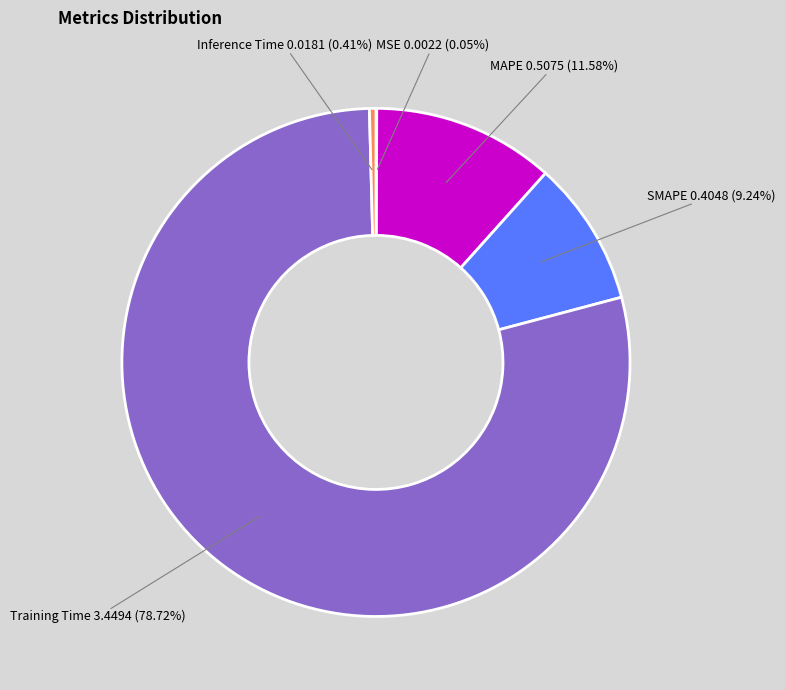

Is the sum of MAPE and Training Time greater than half?

Yes